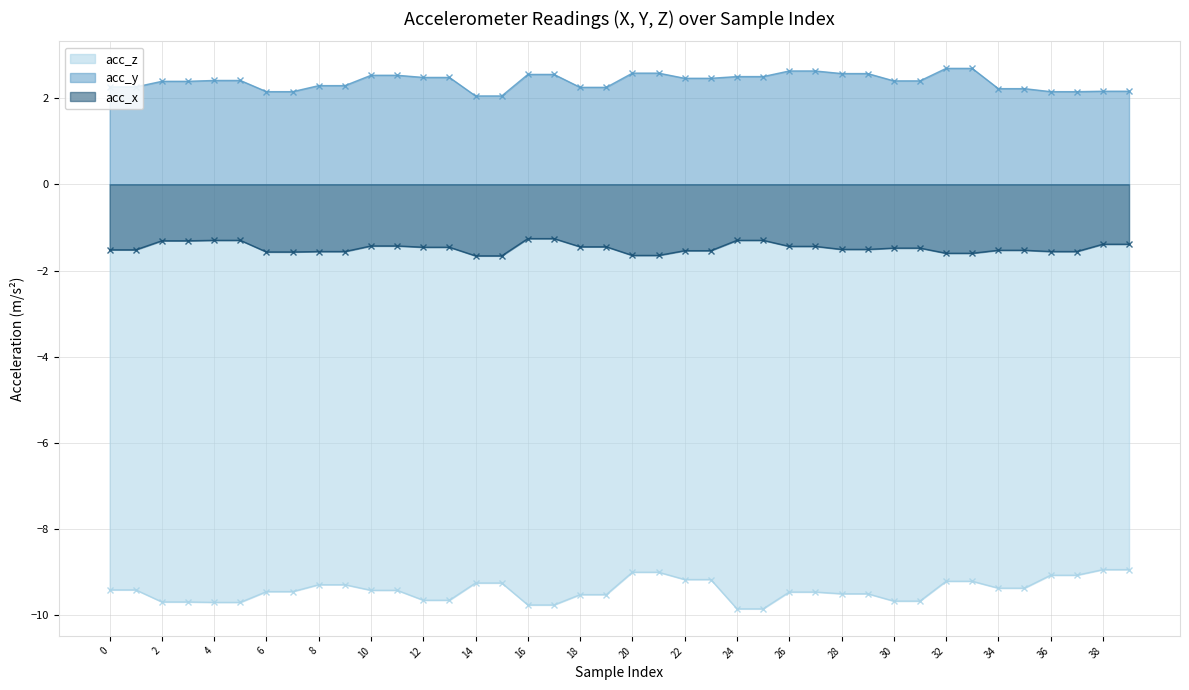

What is the difference between the acc_x values at 29 and 16?

0.2